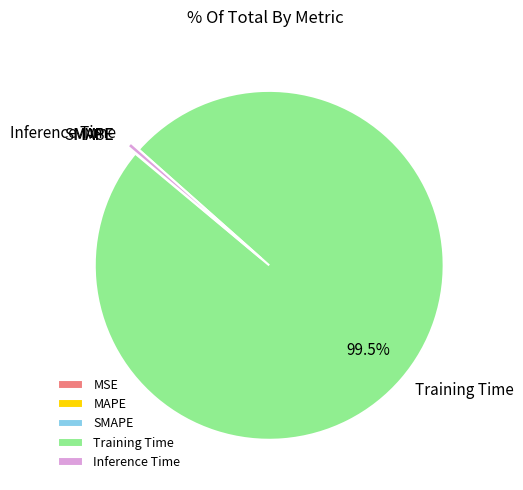

What is the largest slice in the pie chart?

Training Time